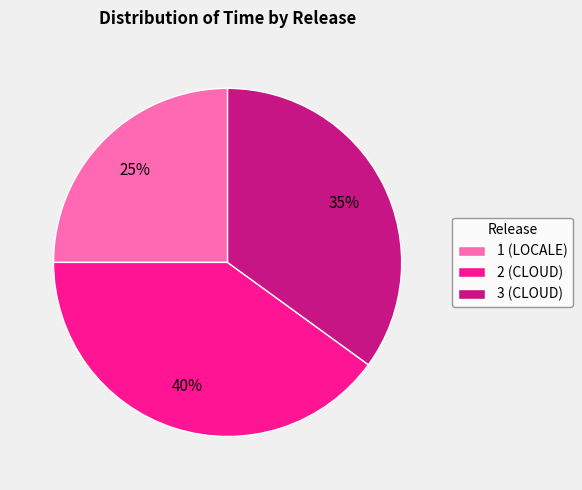

To the nearest percent, what percentage of the pie is 1 (LOCALE)?

25%